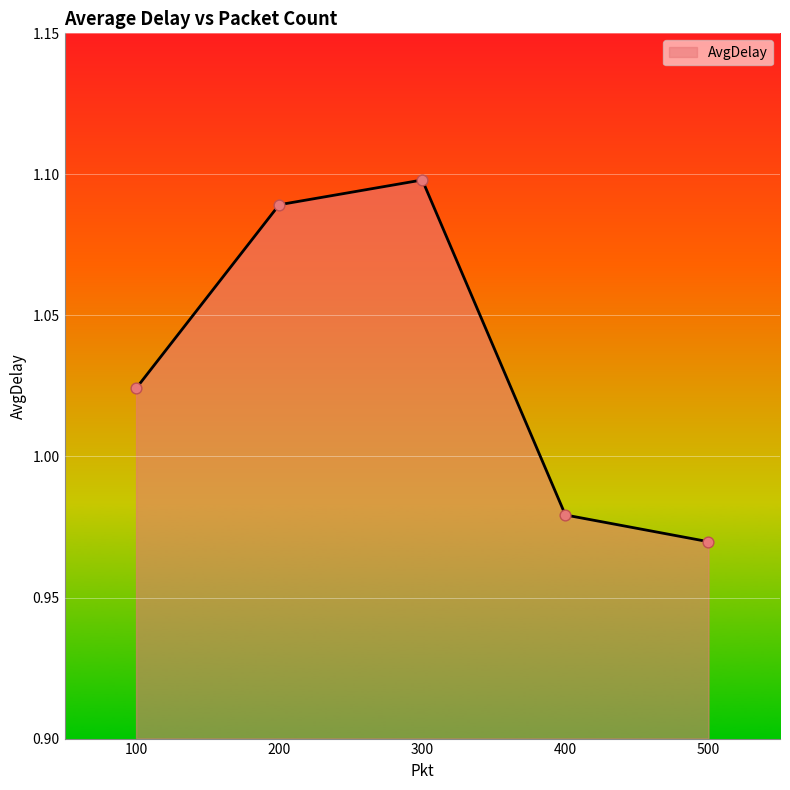

Which has a higher value, 400 or 500?

400